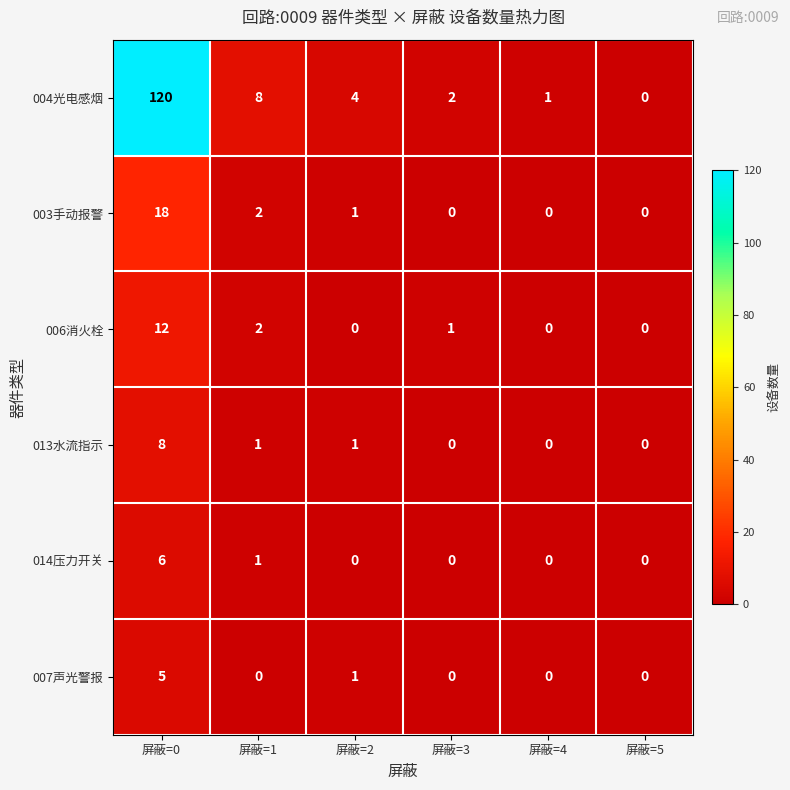

At which category is the sum across all series the highest?

屏蔽=0